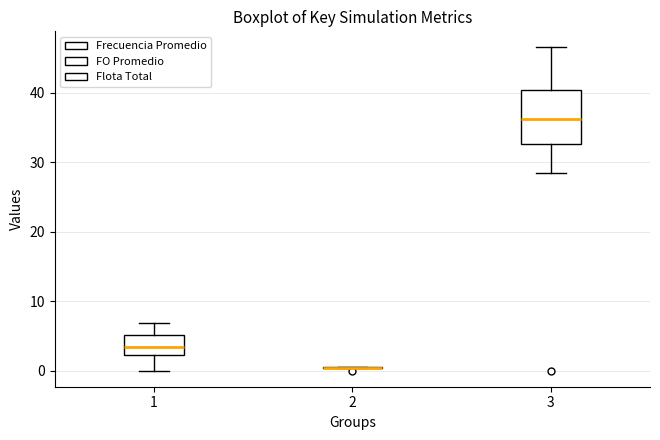

Comparing the boxes themselves (not the whiskers), which one is the tallest?

3